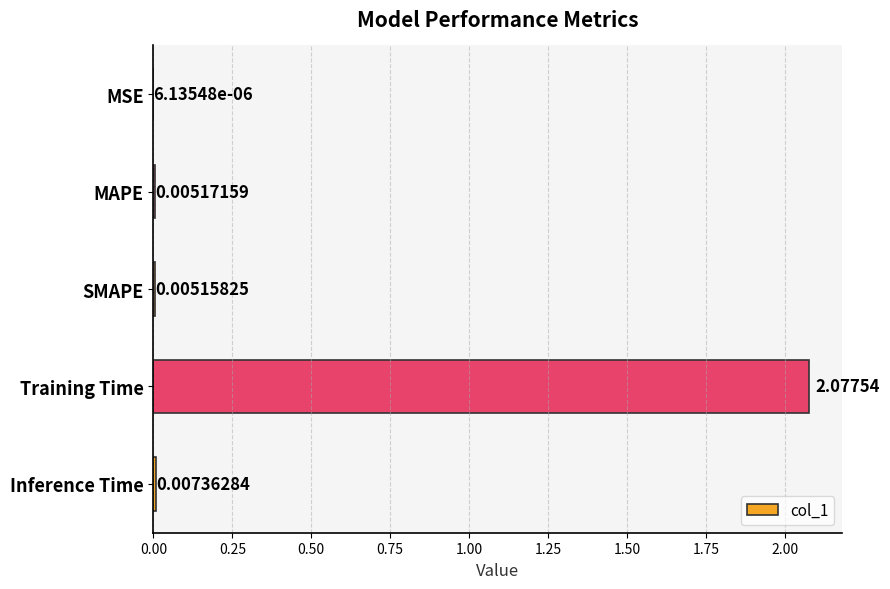

At which label is the value closest to 1?

Inference Time